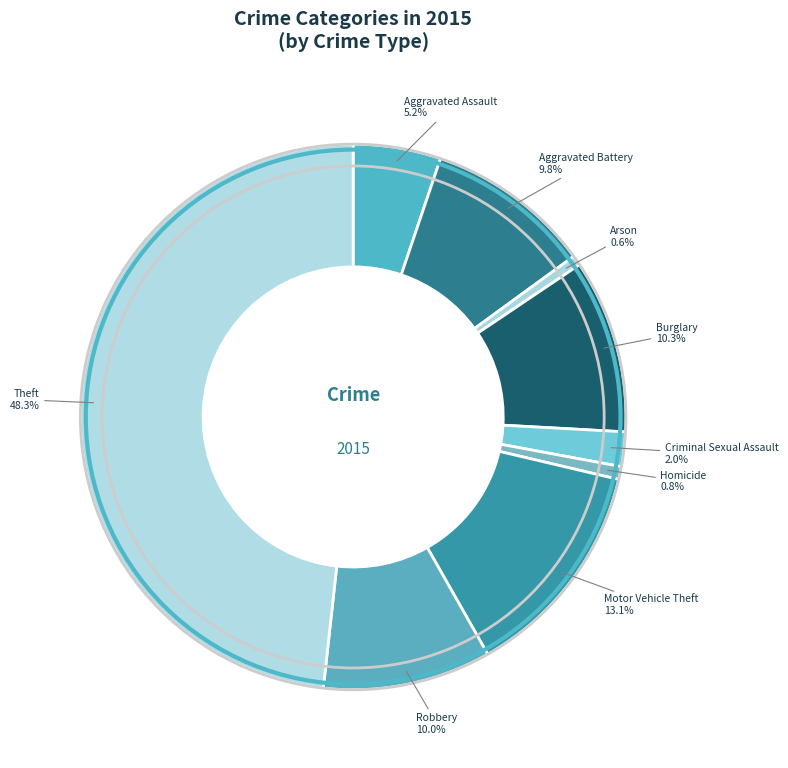

How many segments does this pie chart have?

9